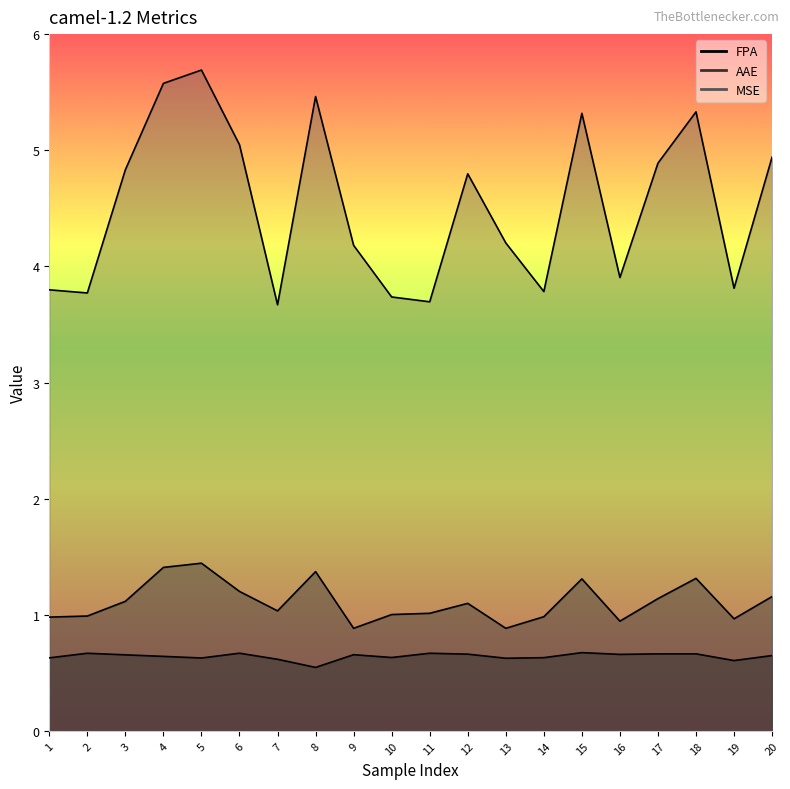

At which label does FPA reach its minimum?

8